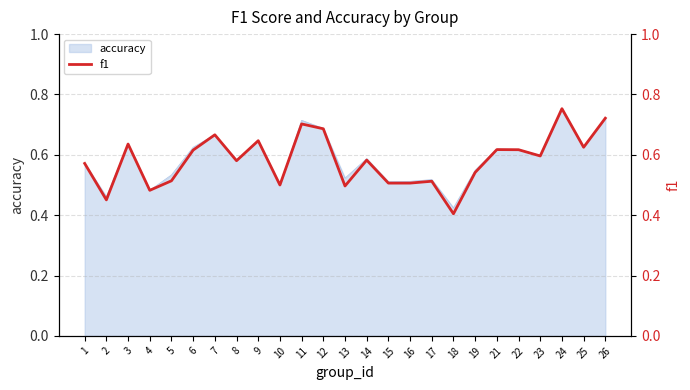

At which category does the data reach its first local valley?

2